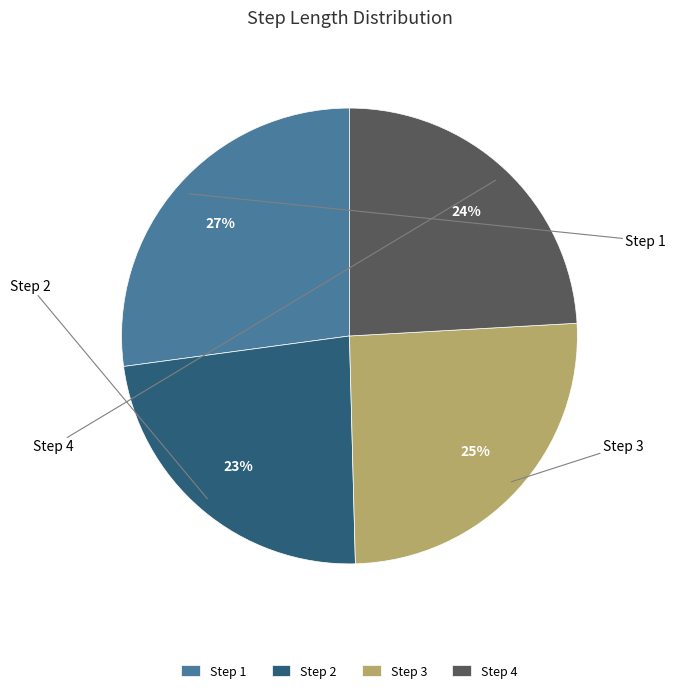

Is there any slice that represents more than half of the pie?

No